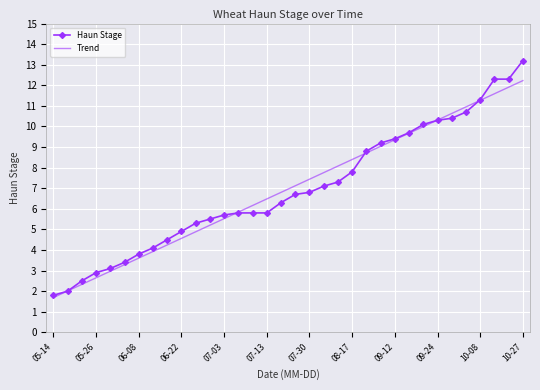

What is the difference between the maximum and second lowest values in the Trend series?

10.2